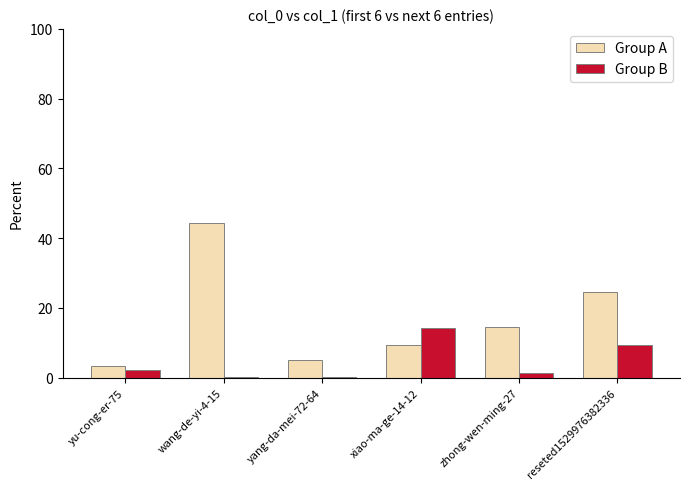

Are the bars horizontal?

No